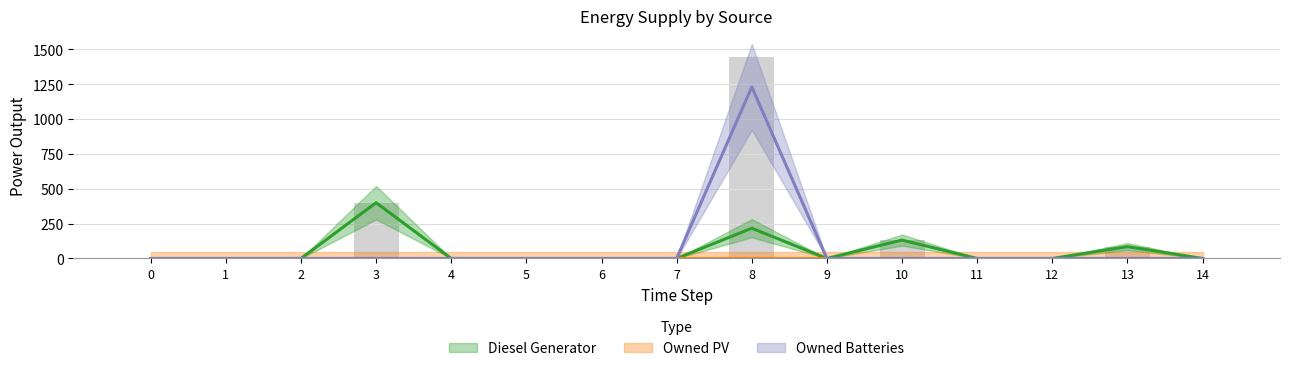

How many data points in Diesel Generator are above 0?

4